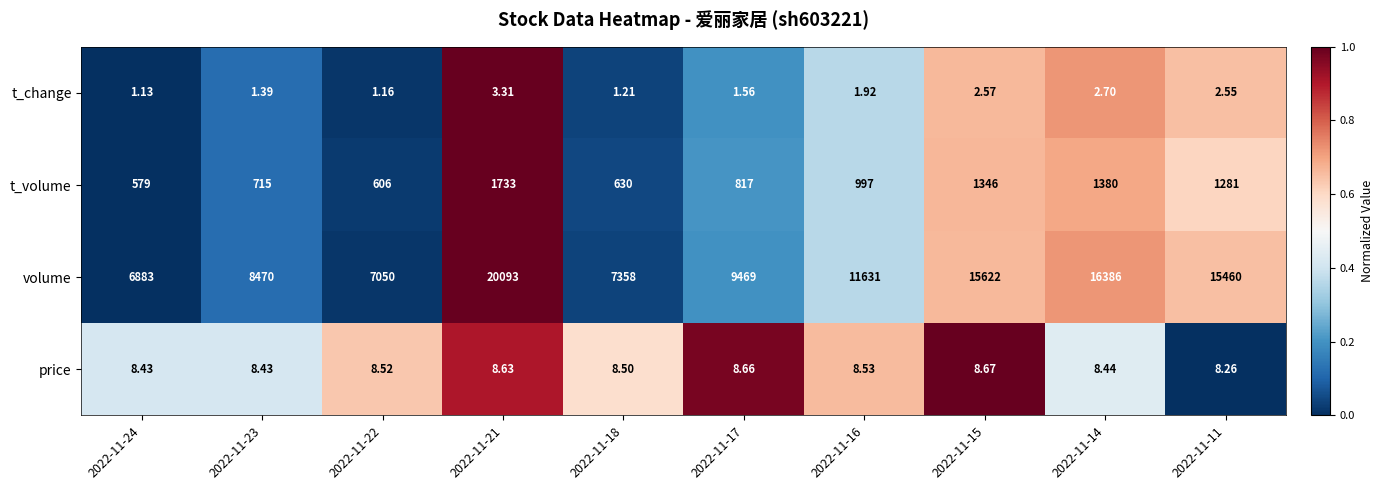

Which series has the widest spread of values?

volume